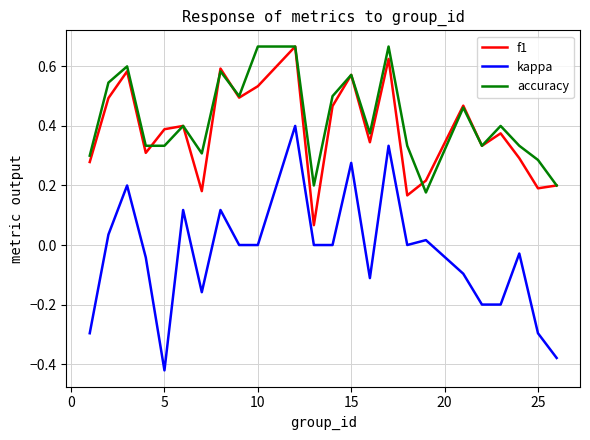

True or false: kappa and f1 intersect in this chart.

False